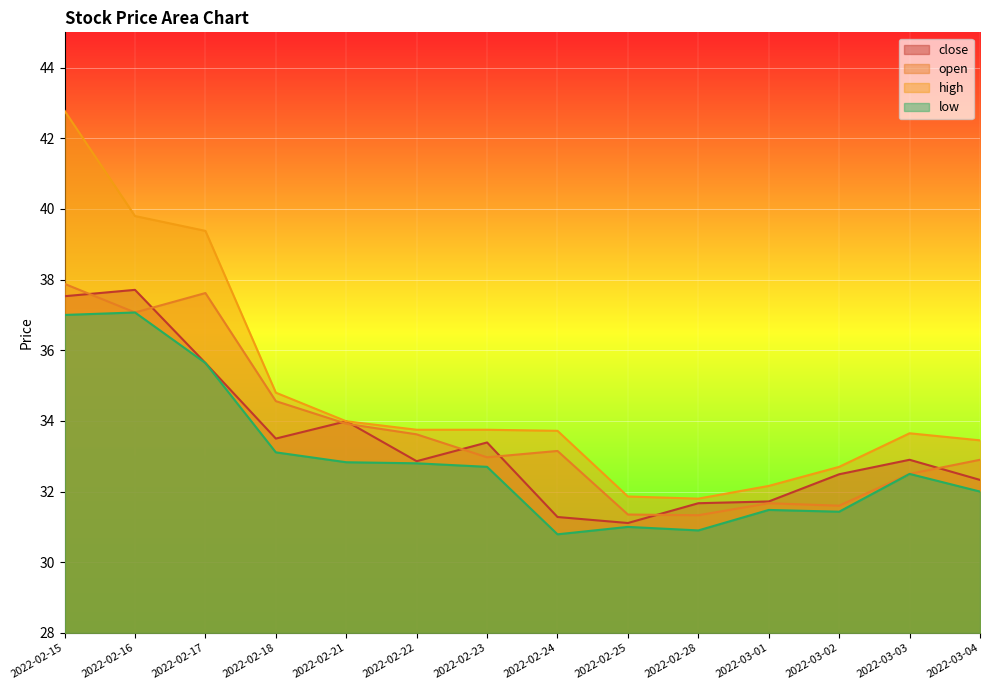

Which series has the widest spread of values?

high